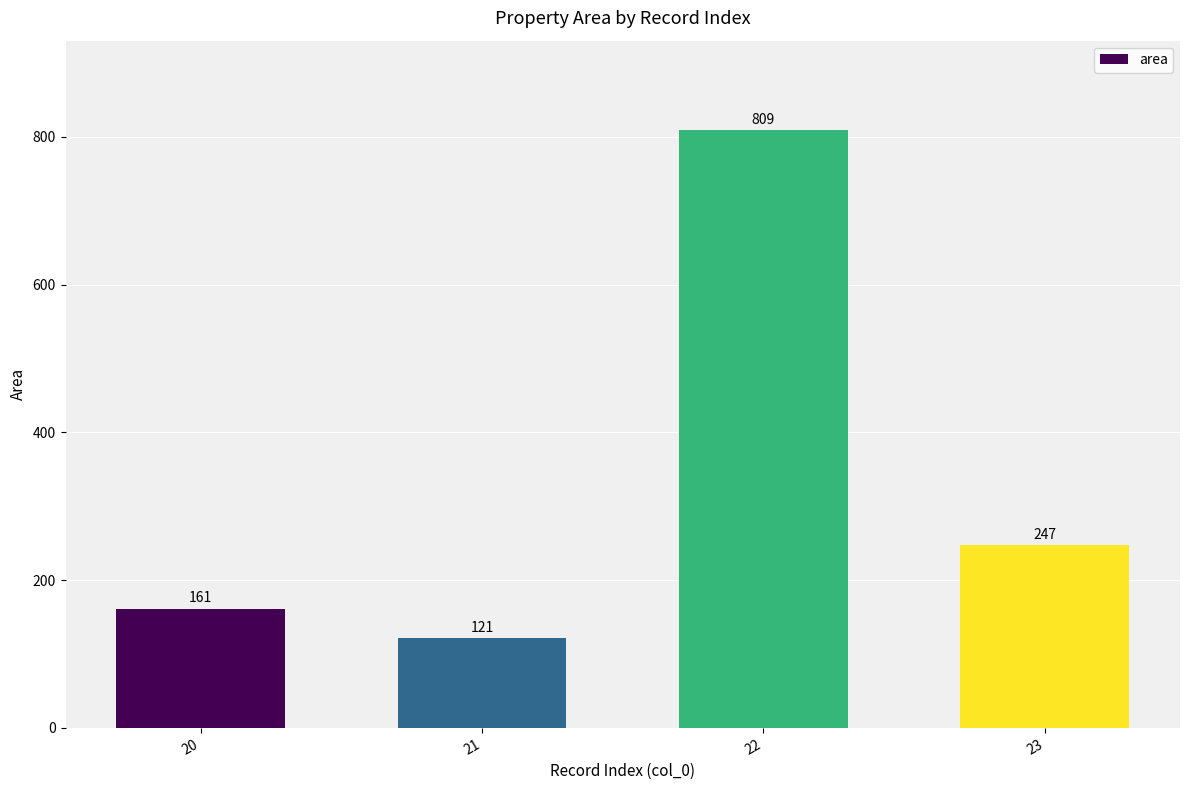

At which category does the chart reach its peak across all series?

22